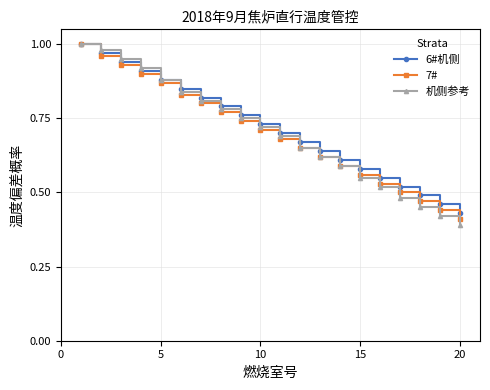

Which series has the largest range (max minus min)?

机侧参考